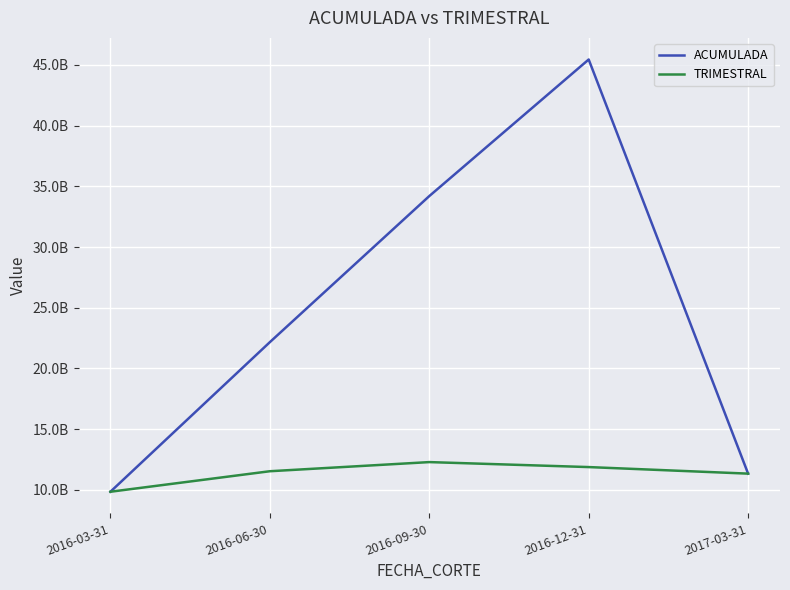

At which category does the chart reach its peak across all series?

2016-12-31